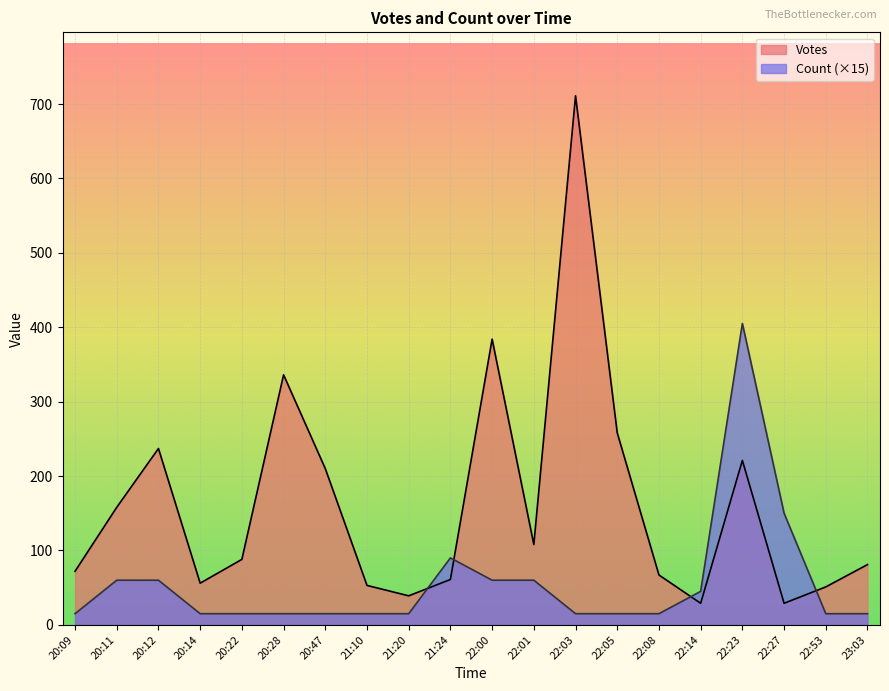

How many distinct data groups are displayed?

2